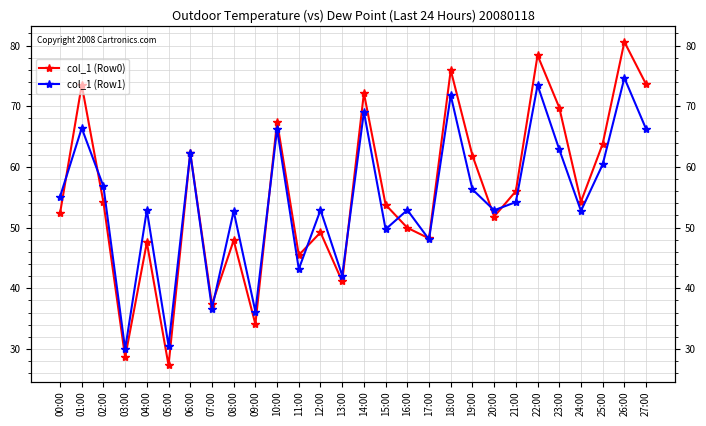

At how many categories does at least one series exceed 43?

23